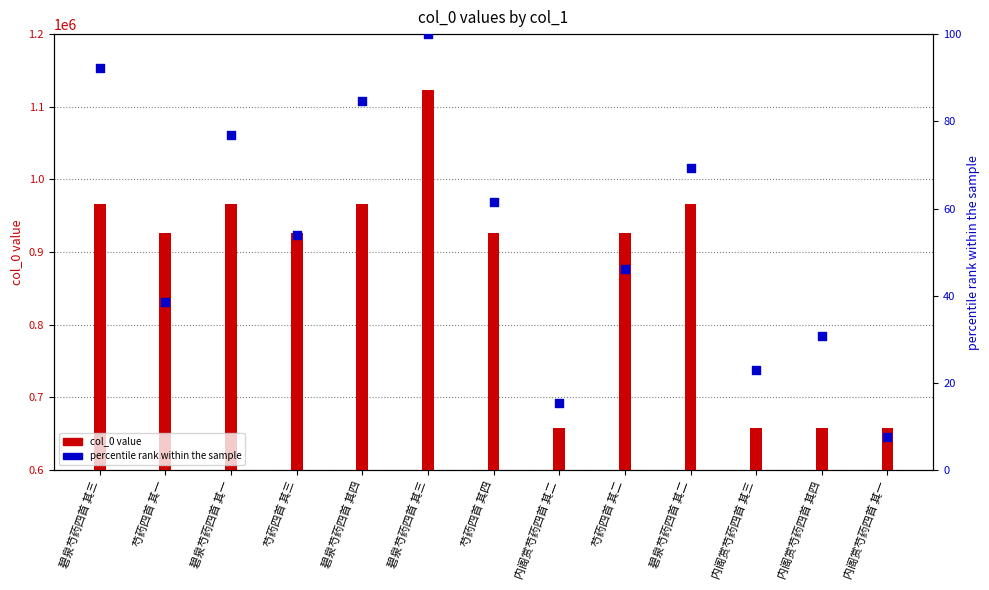

At which category is the sum across all series the highest?

碧泉芍药四首 其三